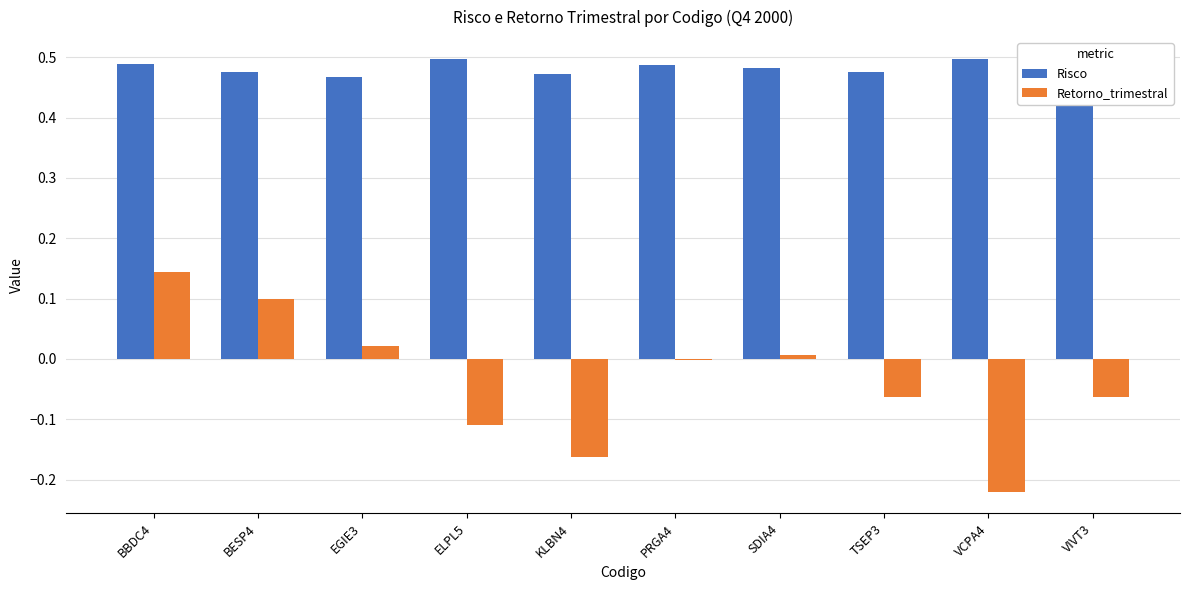

What is the total value across all series at BBDC4?

0.6